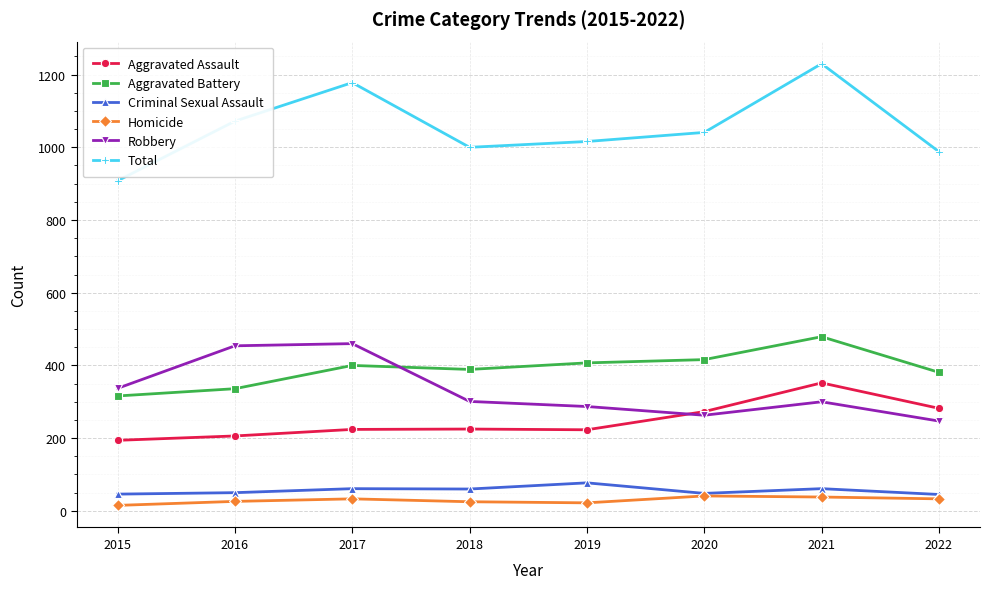

Which series has the largest total across all categories?

Total